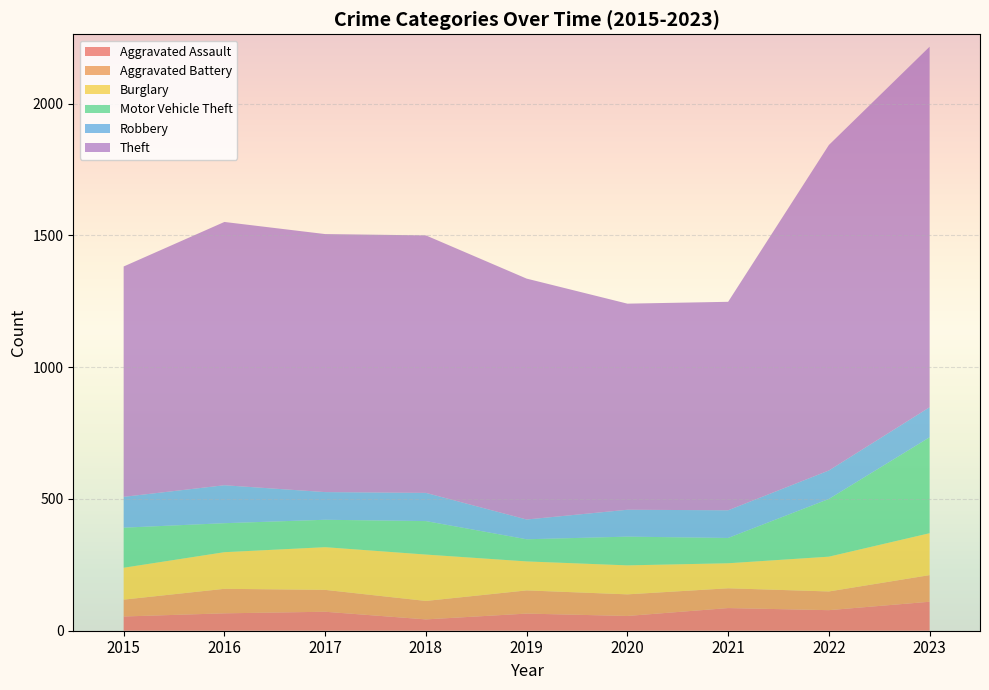

Reading left to right, transcribe all the data shown in this chart.

Aggravated Assault: 54	66	72	43	65	56	86	78	110
Aggravated Battery: 64	93	83	70	88	82	75	71	101
Burglary: 121	139	162	176	110	110	95	132	159
Motor Vehicle Theft: 152	110	104	127	84	109	96	219	364
Robbery: 117	144	105	107	75	102	105	108	114
Theft: 874	999	979	977	914	782	791	1235	1368